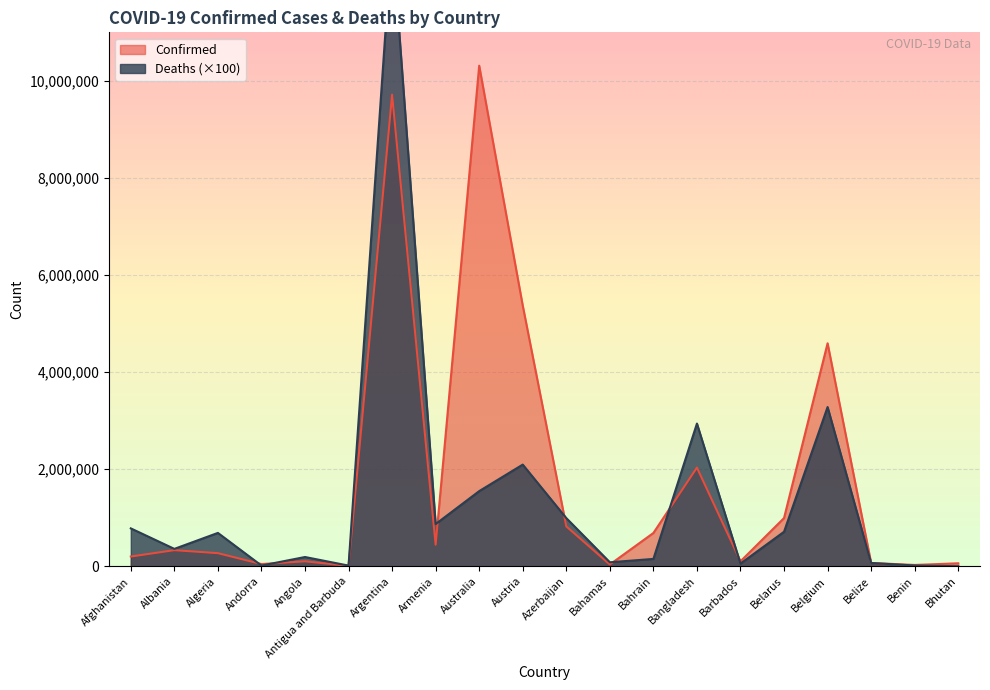

Between Algeria and Bahamas, which series saw the biggest shift?

Deaths